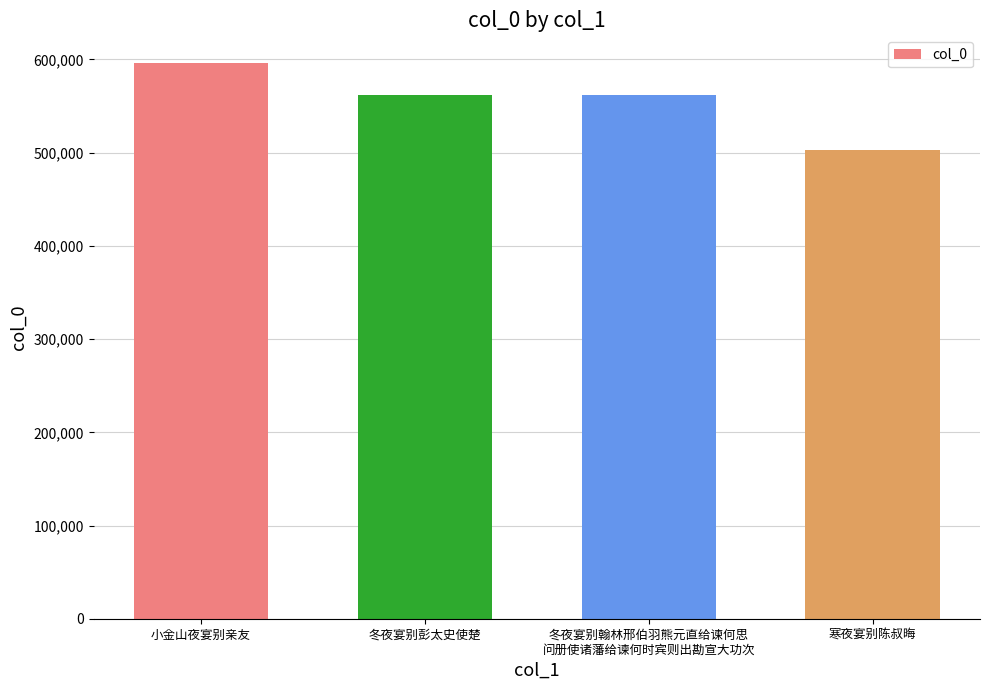

The chart shows a value of 596092 at 小金山夜宴别亲友. True or false?

True